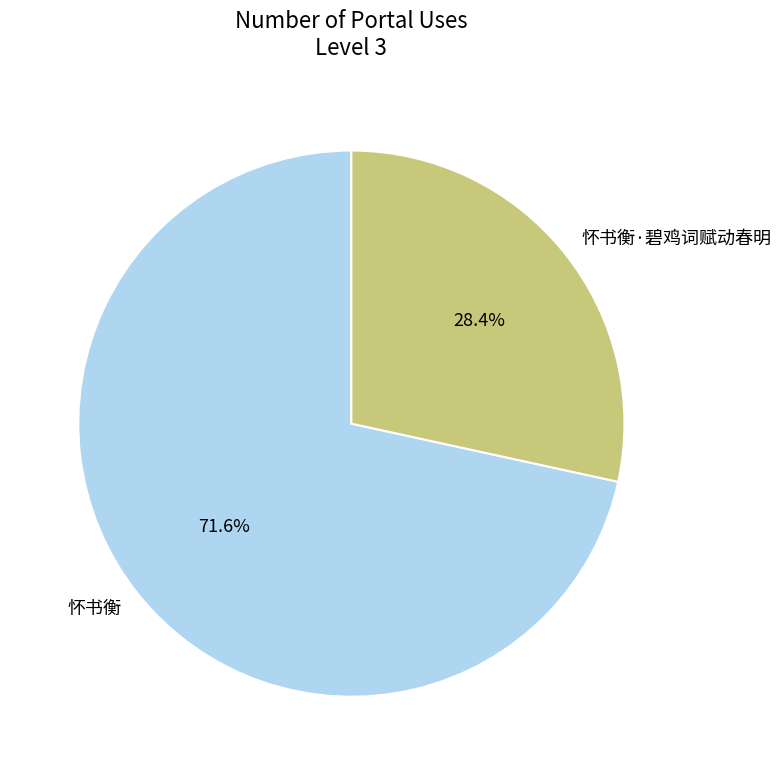

How many slices are in this pie chart?

2